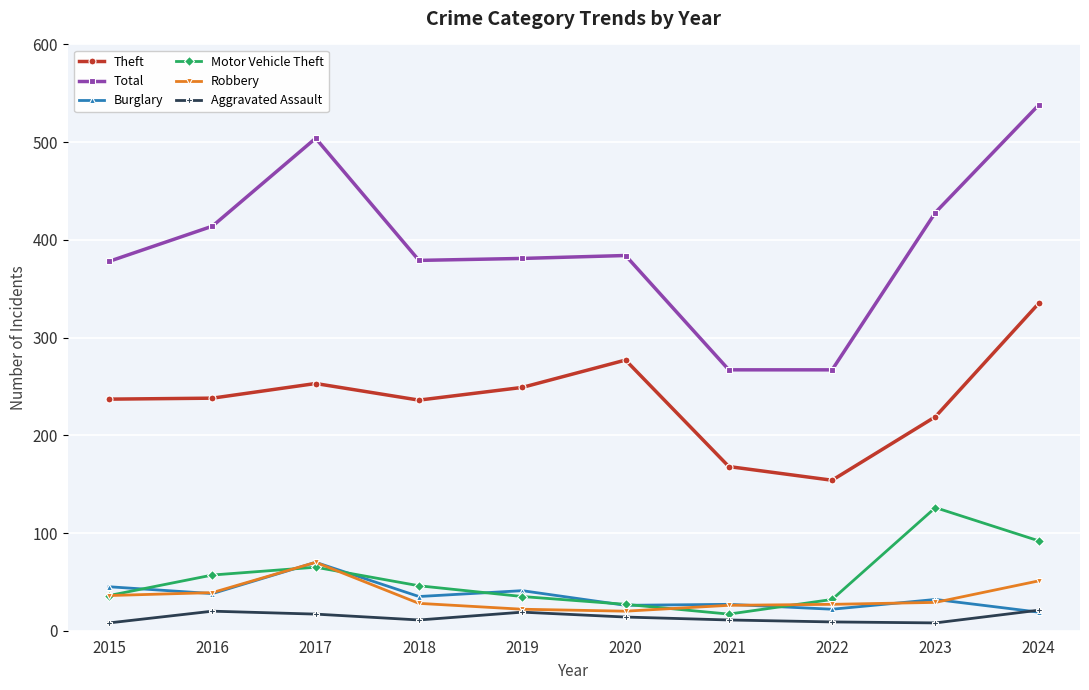

What are all the series names shown in the legend?

Theft, Total, Burglary, Motor Vehicle Theft, Robbery, Aggravated Assault